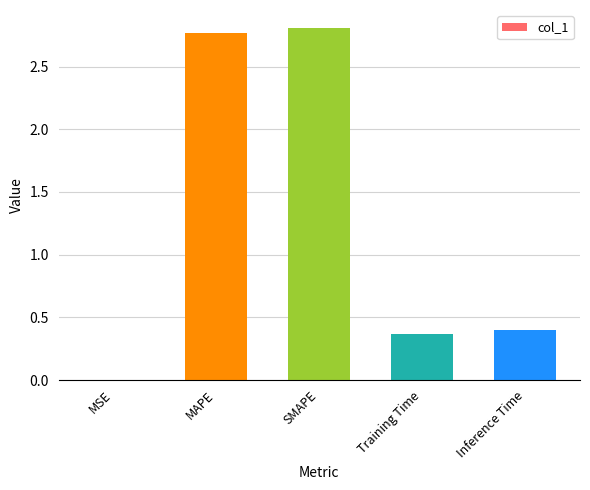

What is the greatest value displayed?

2.8